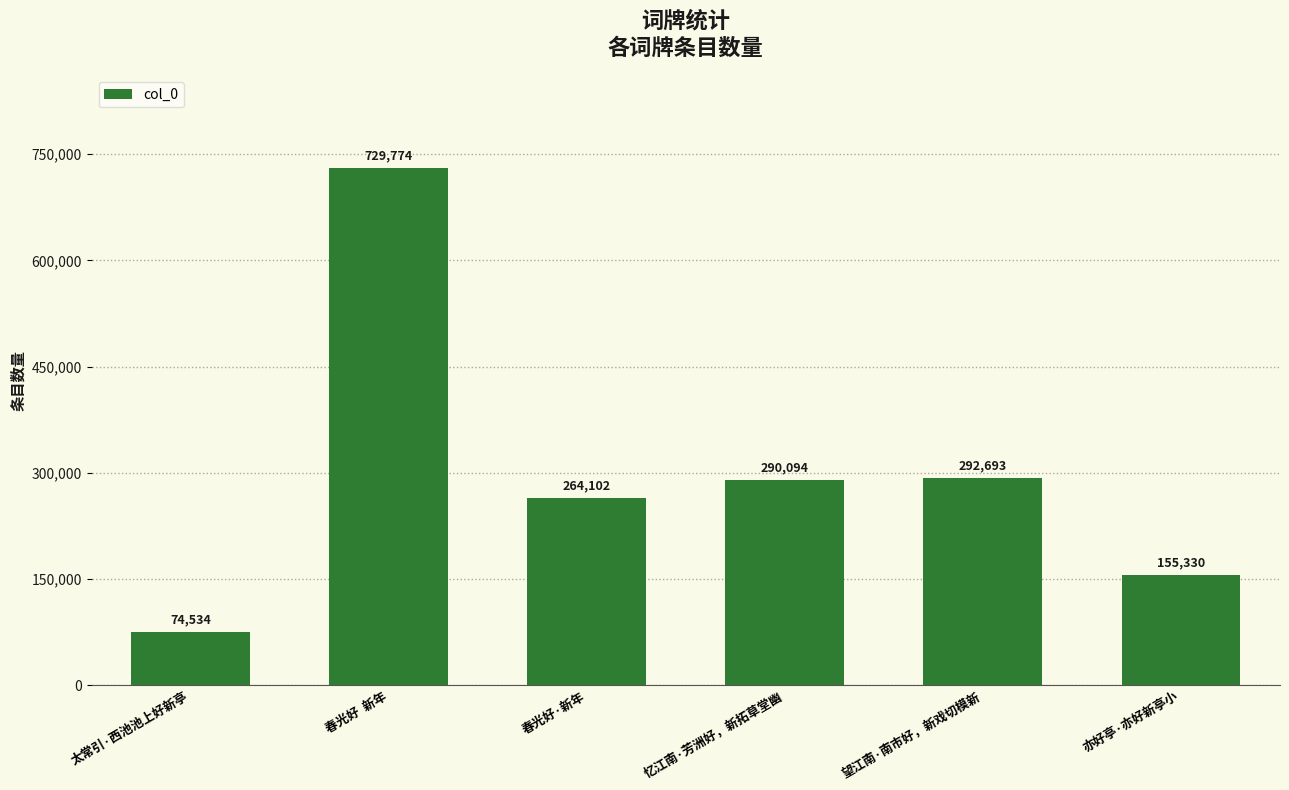

The chart shows a value of 729774 at 春光好  新年. True or false?

True